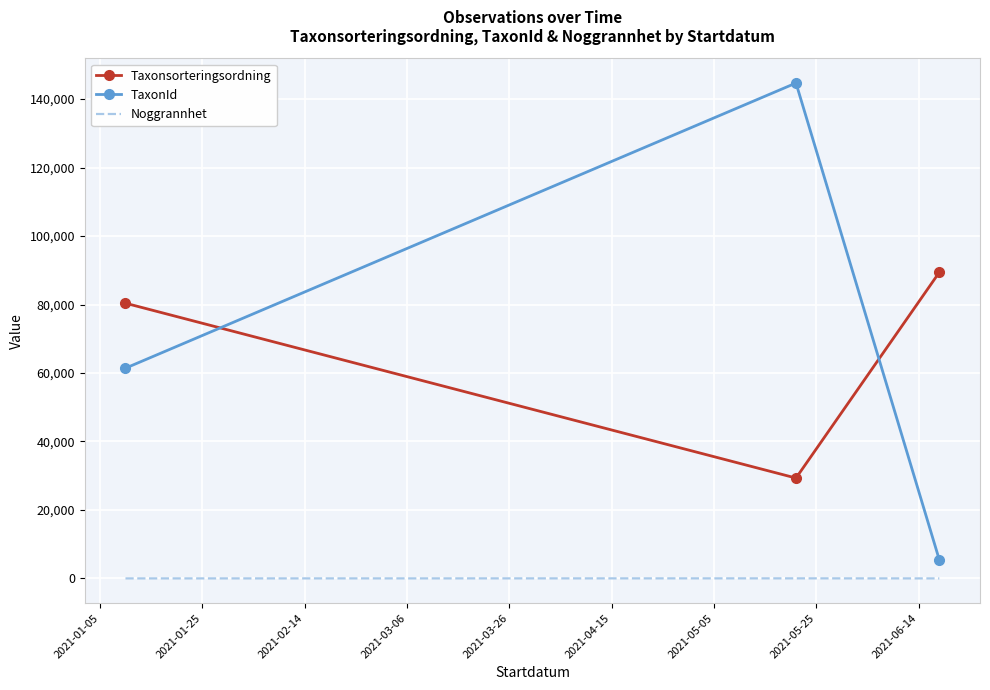

Which series has the widest spread of values?

TaxonId